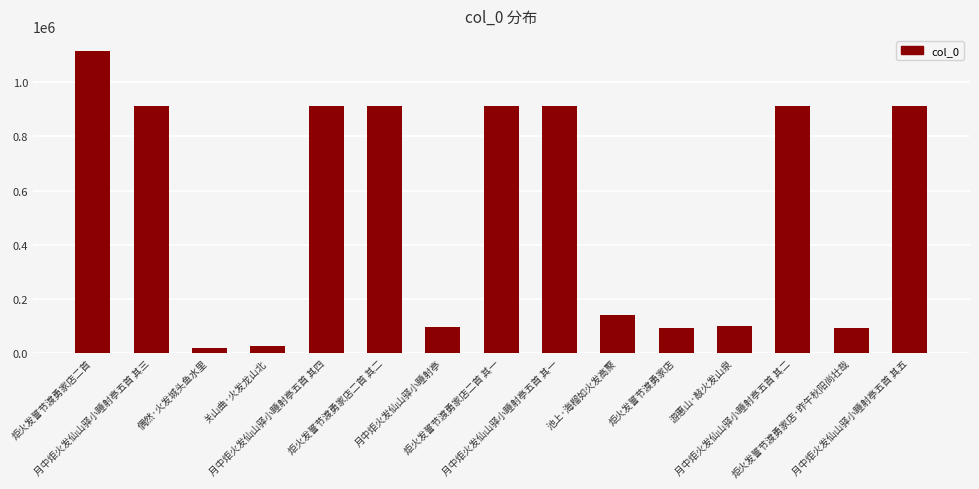

Is it true that the value at 炬火发誓节渡勇家店二首 其一 is 912943?

True